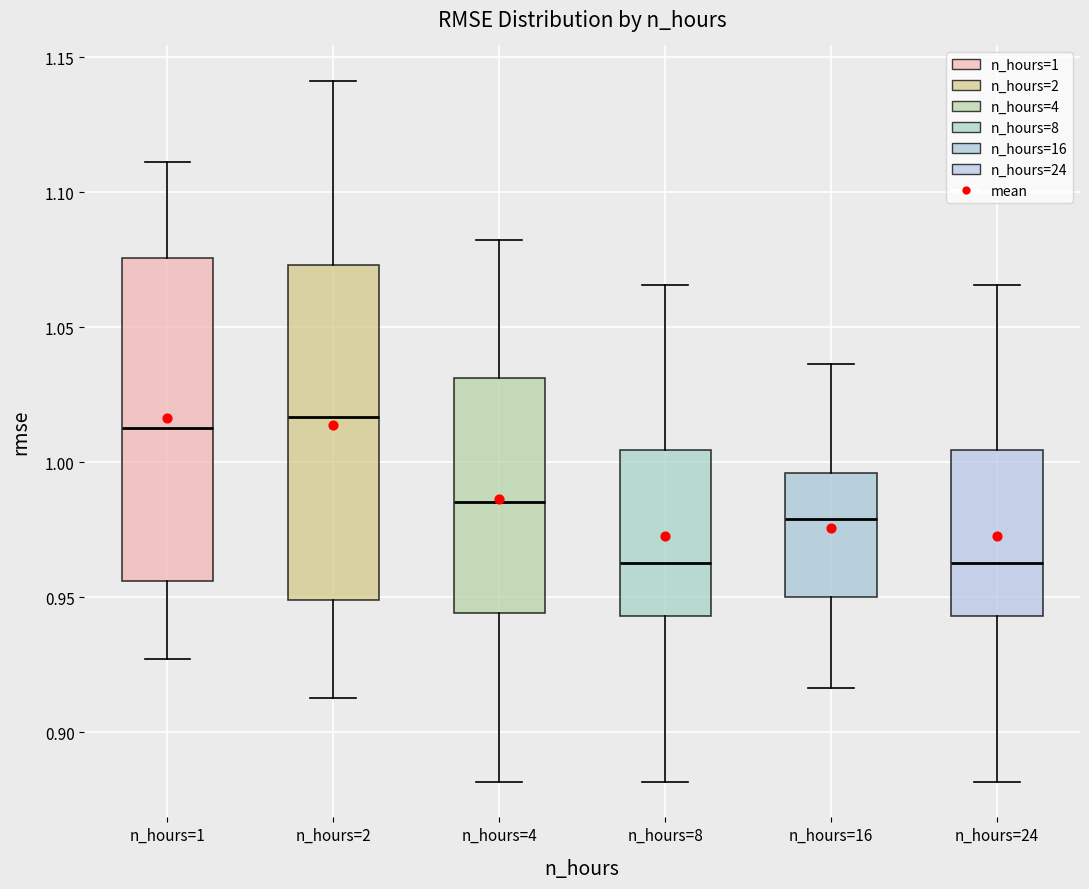

Where does the median line of the box for n_hours=16 sit on the y-axis? The values are not printed on the chart, so give them approximately, as read against the axis.

0.980